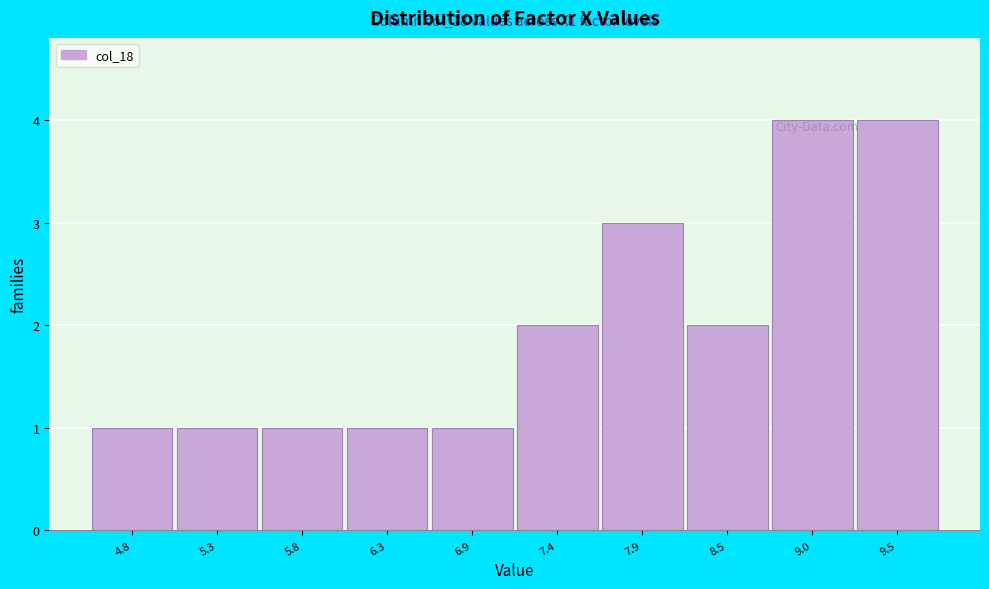

Reading left to right, what are all the values shown in this chart?

1	1	1	1	1	2	3	2	4	4